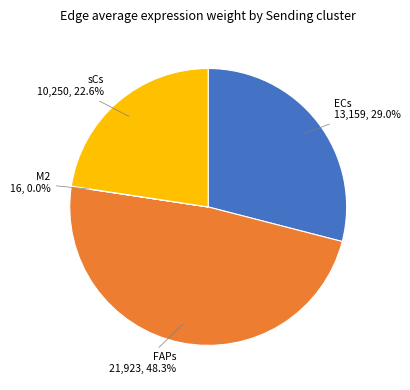

Is there any slice that represents more than half of the pie?

No